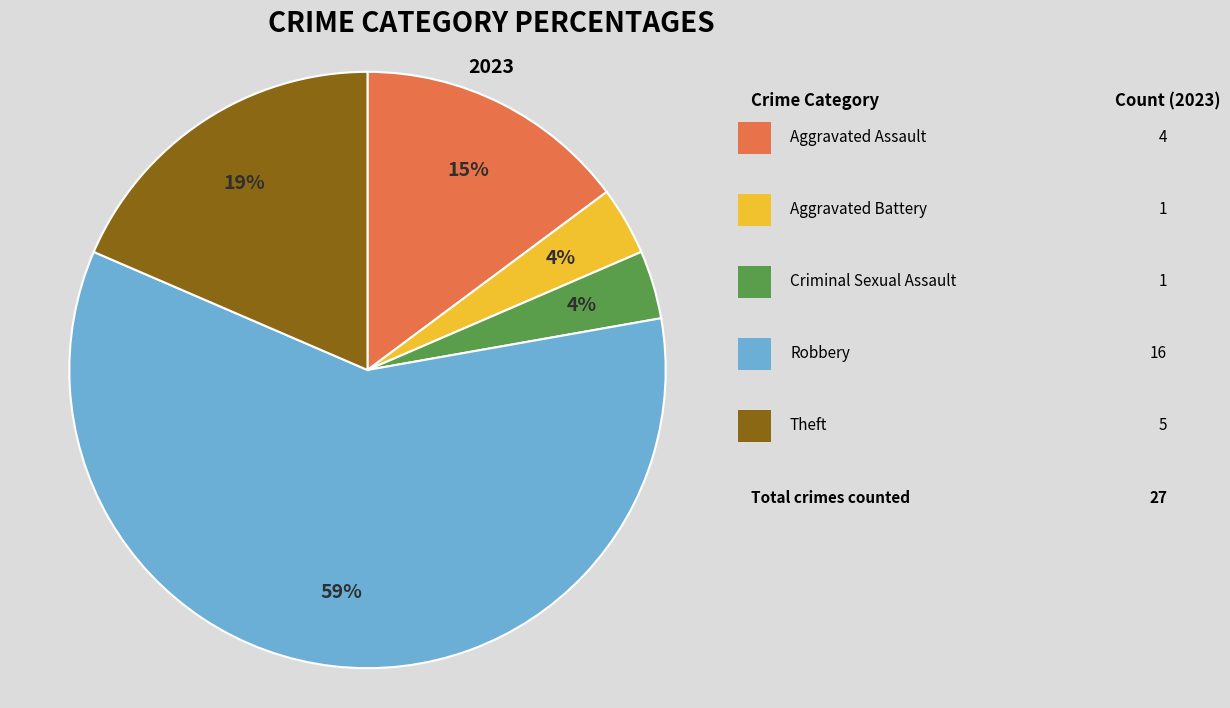

To the nearest percent, what is the average slice percentage?

20%